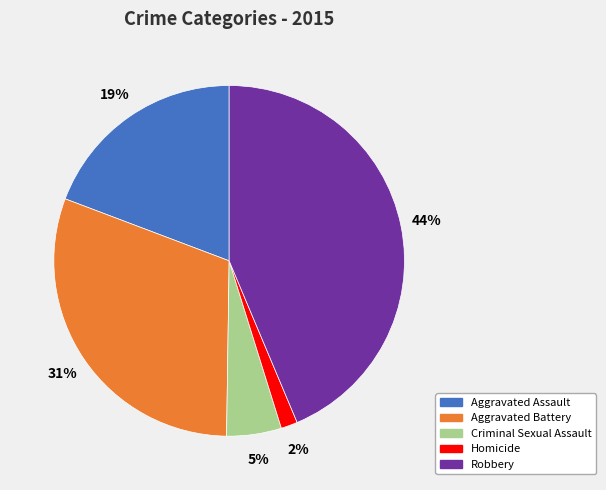

Which category has the biggest portion of the pie?

Robbery